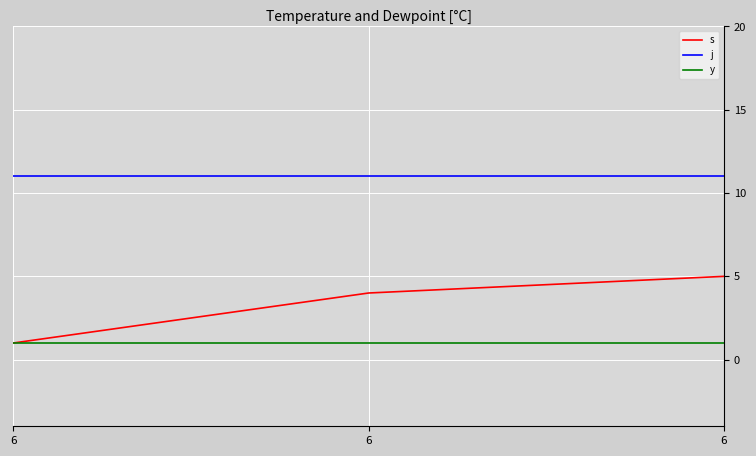

What are all the series names shown in the legend?

s, j, y